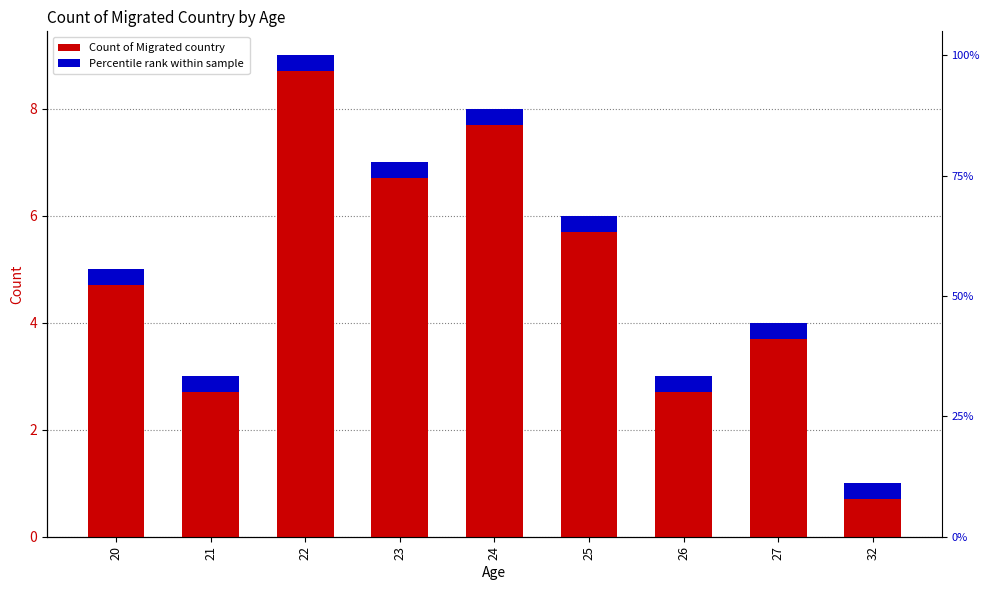

The chart shows a value of 9 at 22. True or false?

True